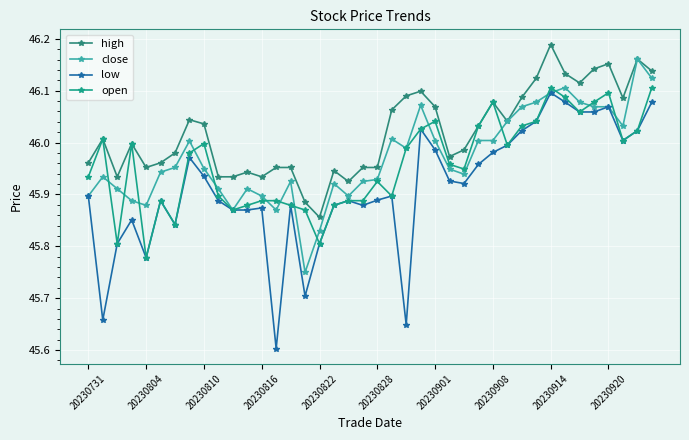

What is the greatest value displayed?

46.2